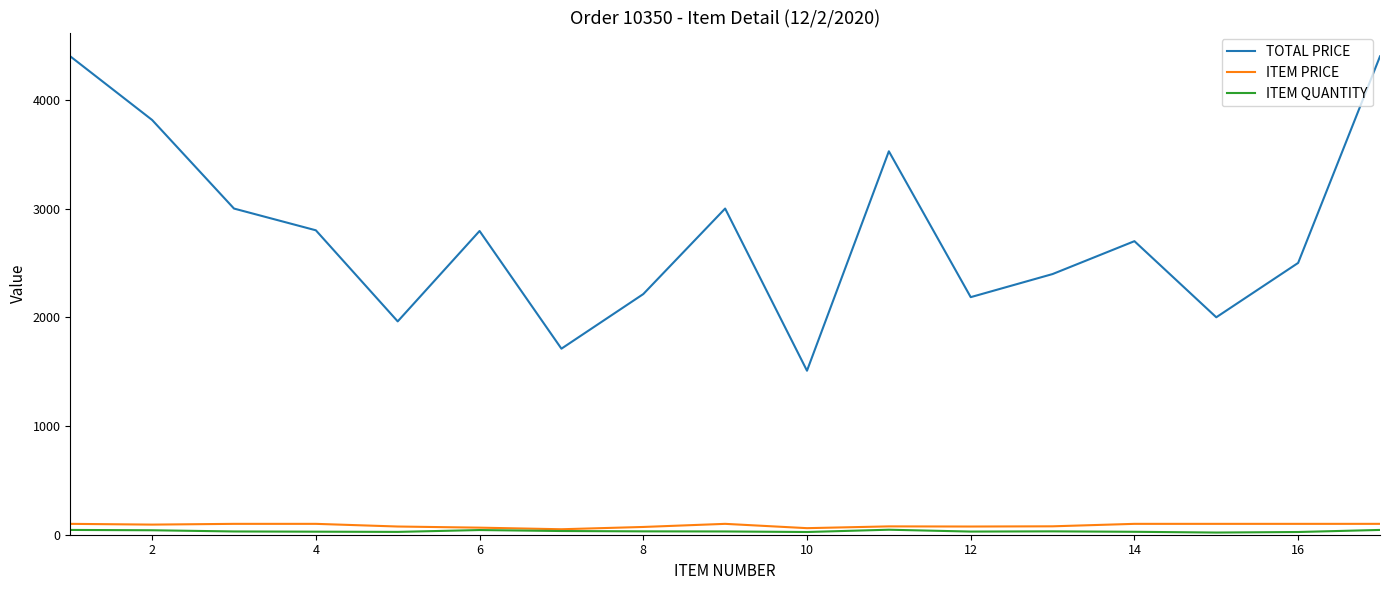

True or false: TOTAL PRICE and ITEM PRICE intersect in this chart.

False